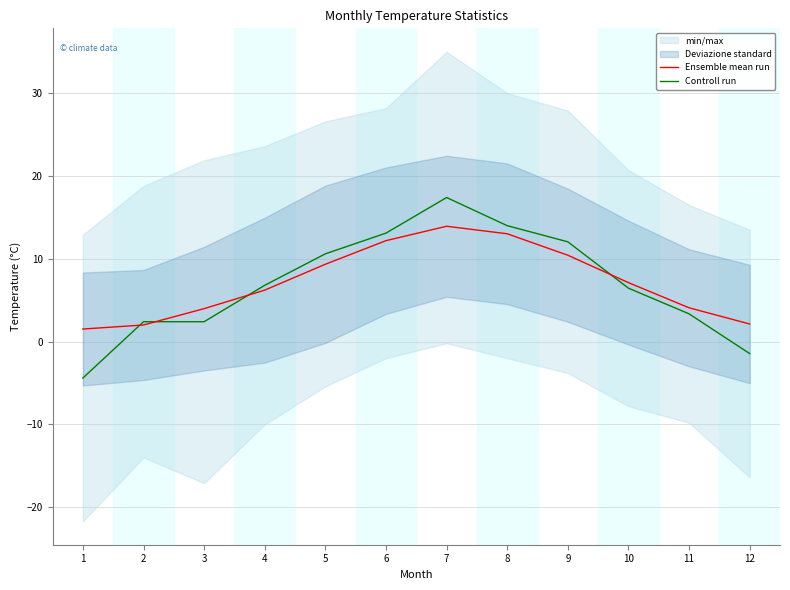

Where is the first local maximum for Ensemble mean run?

7